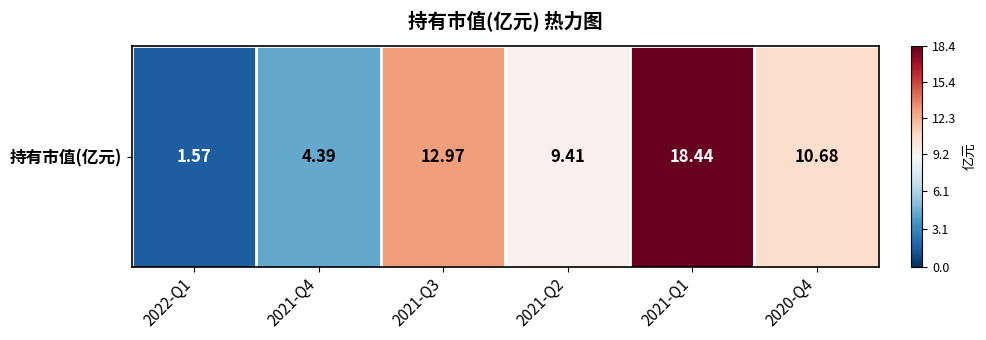

What is the sum of the values at 2021-Q1 and 2022-Q1?

20.0